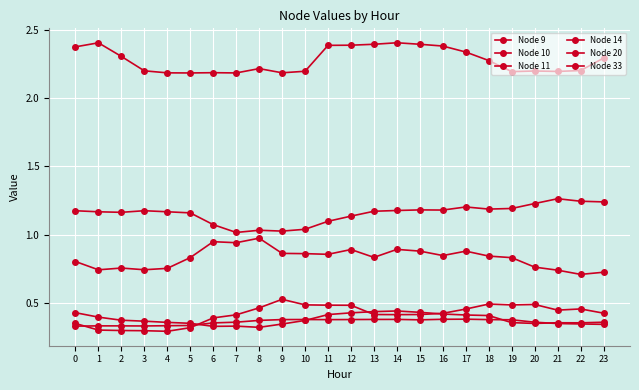

True or false: Node 9 and Node 10 intersect in this chart.

False